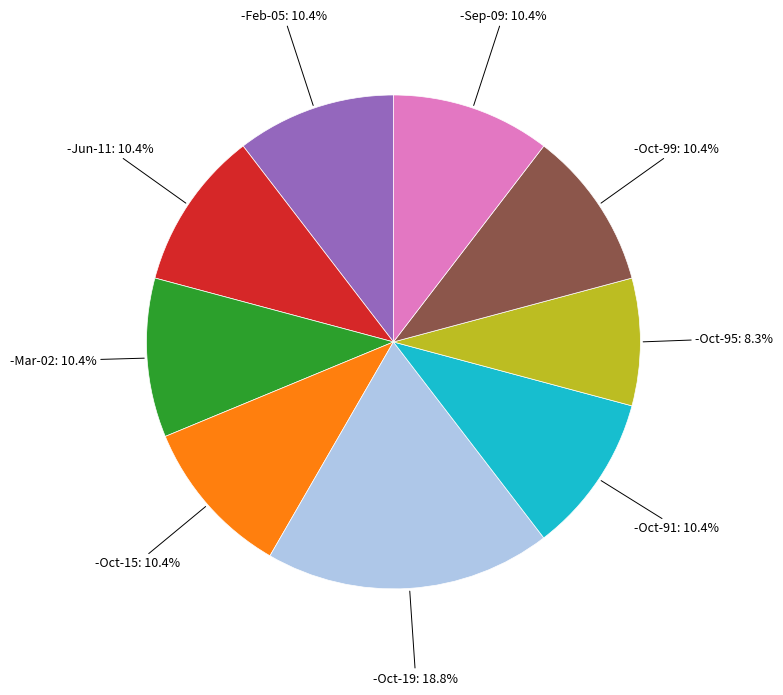

Is there a majority slice in this chart?

No